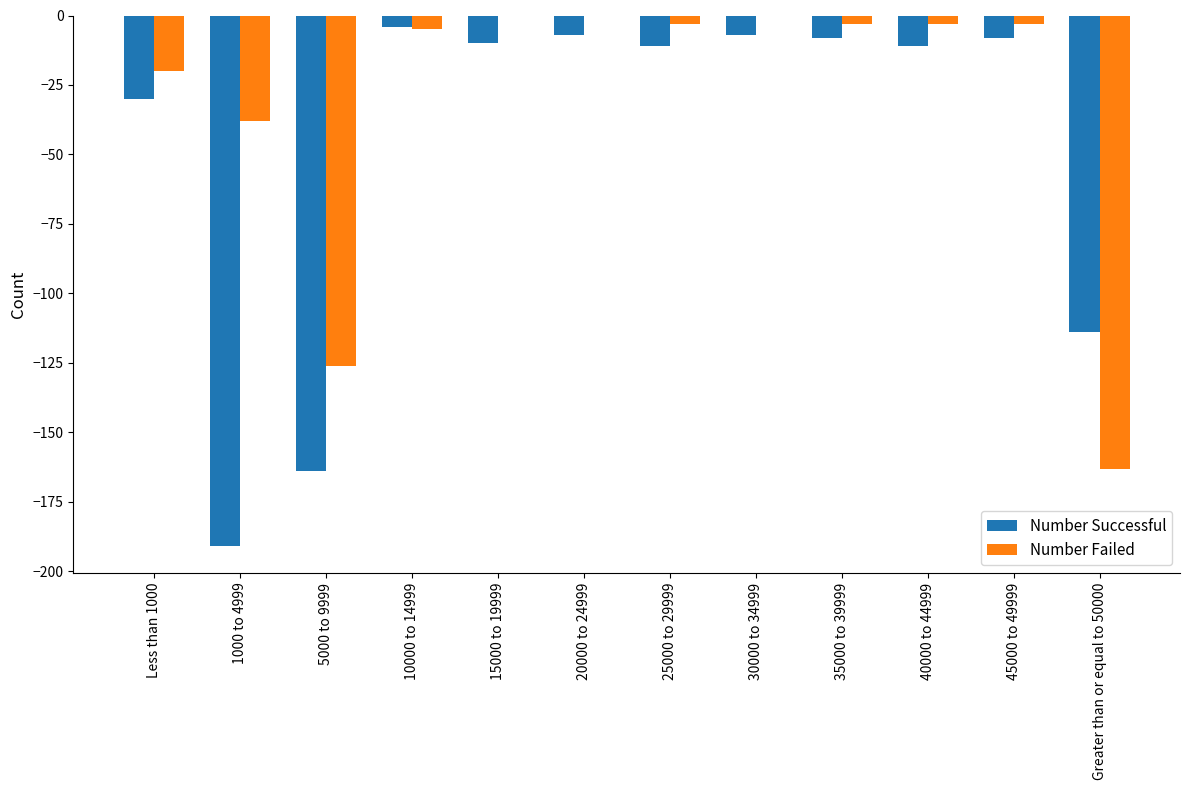

Where is Number Successful nearest to the value -97?

Greater than or equal to 50000